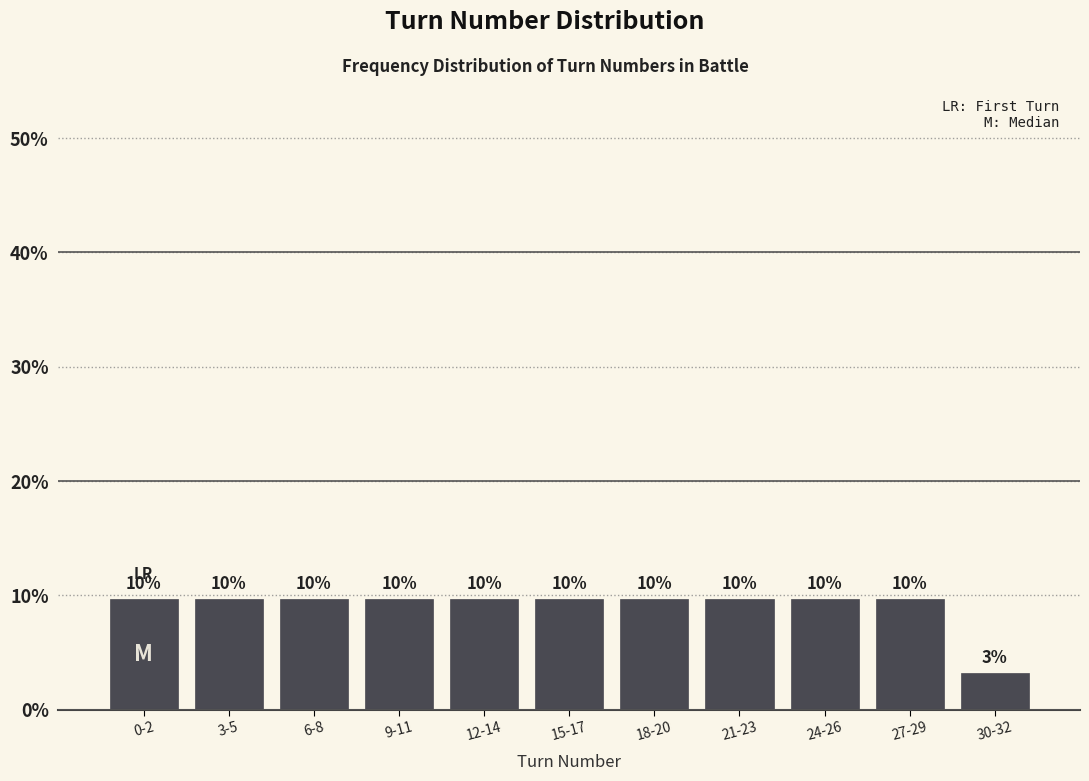

Are the bars horizontal?

No